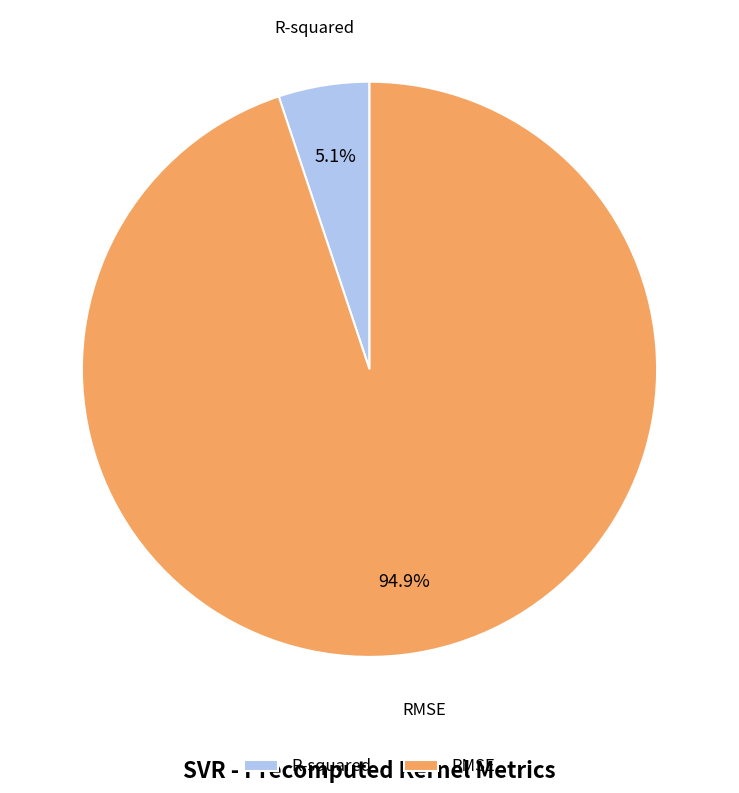

To the nearest percent, what portion does RMSE represent?

95%